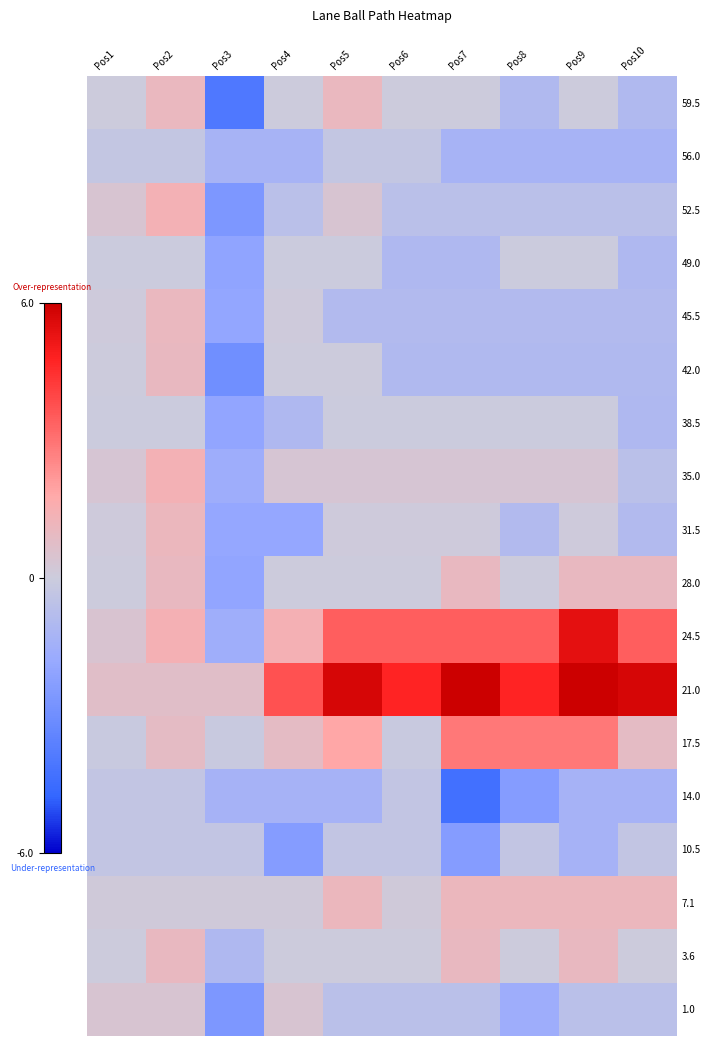

At which category does the chart reach its peak across all series?

Pos7